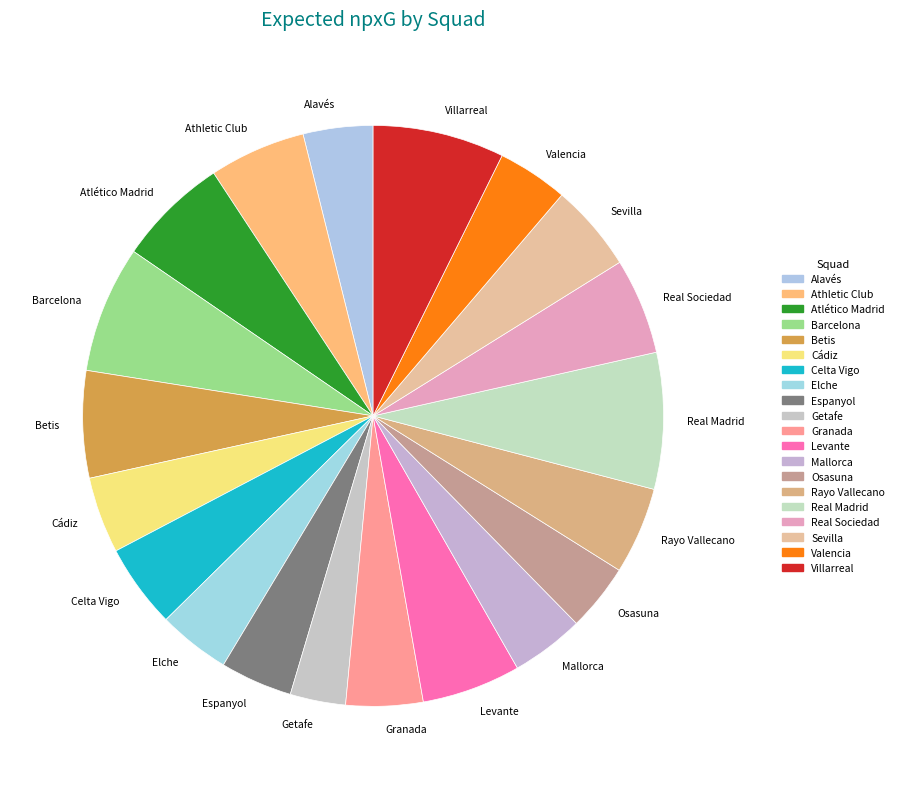

How many slices are in this pie chart?

20